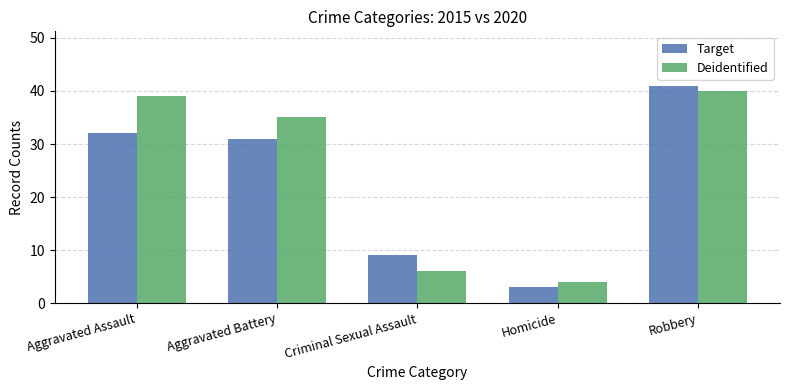

What is the label of the 3rd bar from the right?

Criminal Sexual Assault